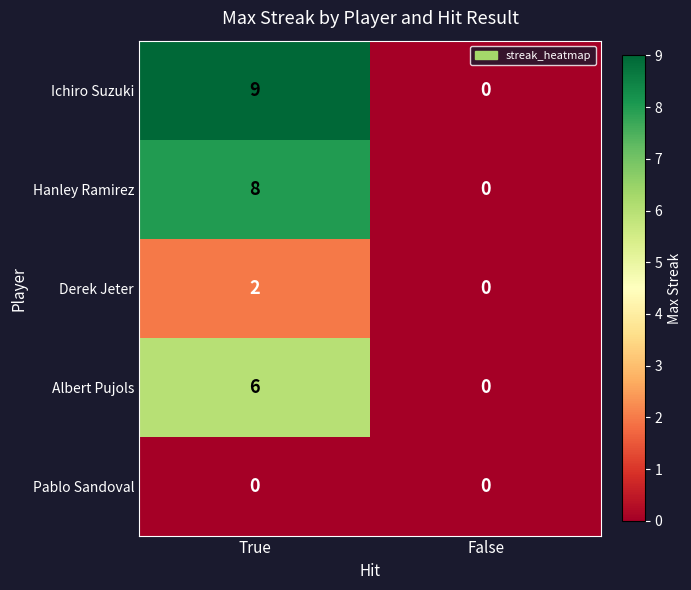

Reading left to right, extract all data points from this chart.

Ichiro Suzuki: 9	0
Hanley Ramirez: 8	0
Derek Jeter: 2	0
Albert Pujols: 6	0
Pablo Sandoval: 0	0